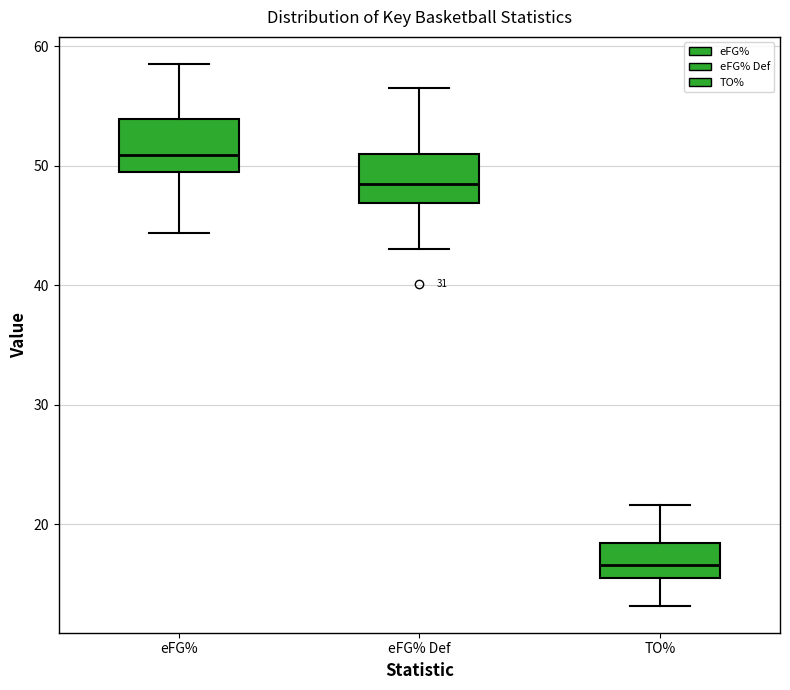

Reading left to right, read every box against the y-axis: the position of its median line, the range the box covers, and the ends of its whiskers. The values are not printed on the chart, so give them approximately, as read against the axis.

eFG%: median 51, box 49 to 54, whiskers 44 to 59
eFG% Def: median 48, box 47 to 51, whiskers 43 to 57
TO%: median 17, box 16 to 18, whiskers 13 to 22